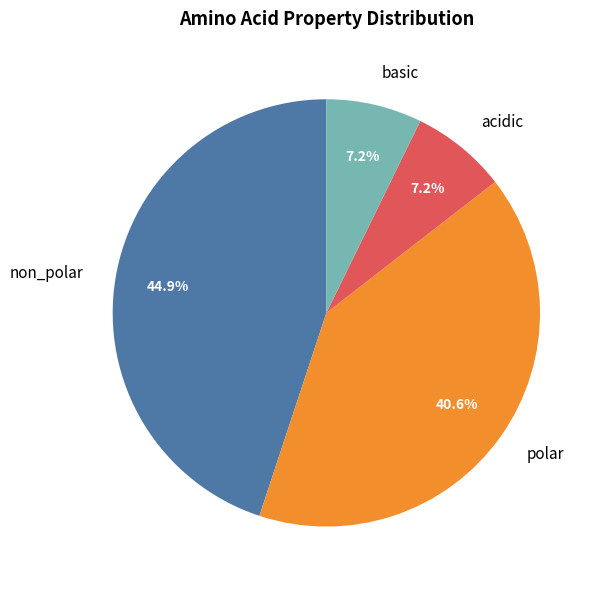

What is the ratio of the value at basic to the value at polar?

0.2